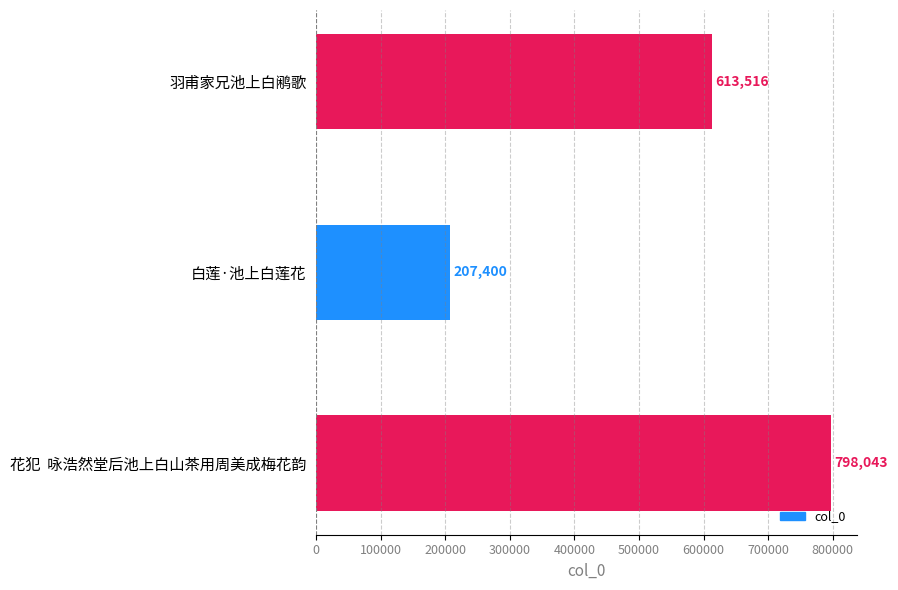

What is the greatest value displayed?

798043